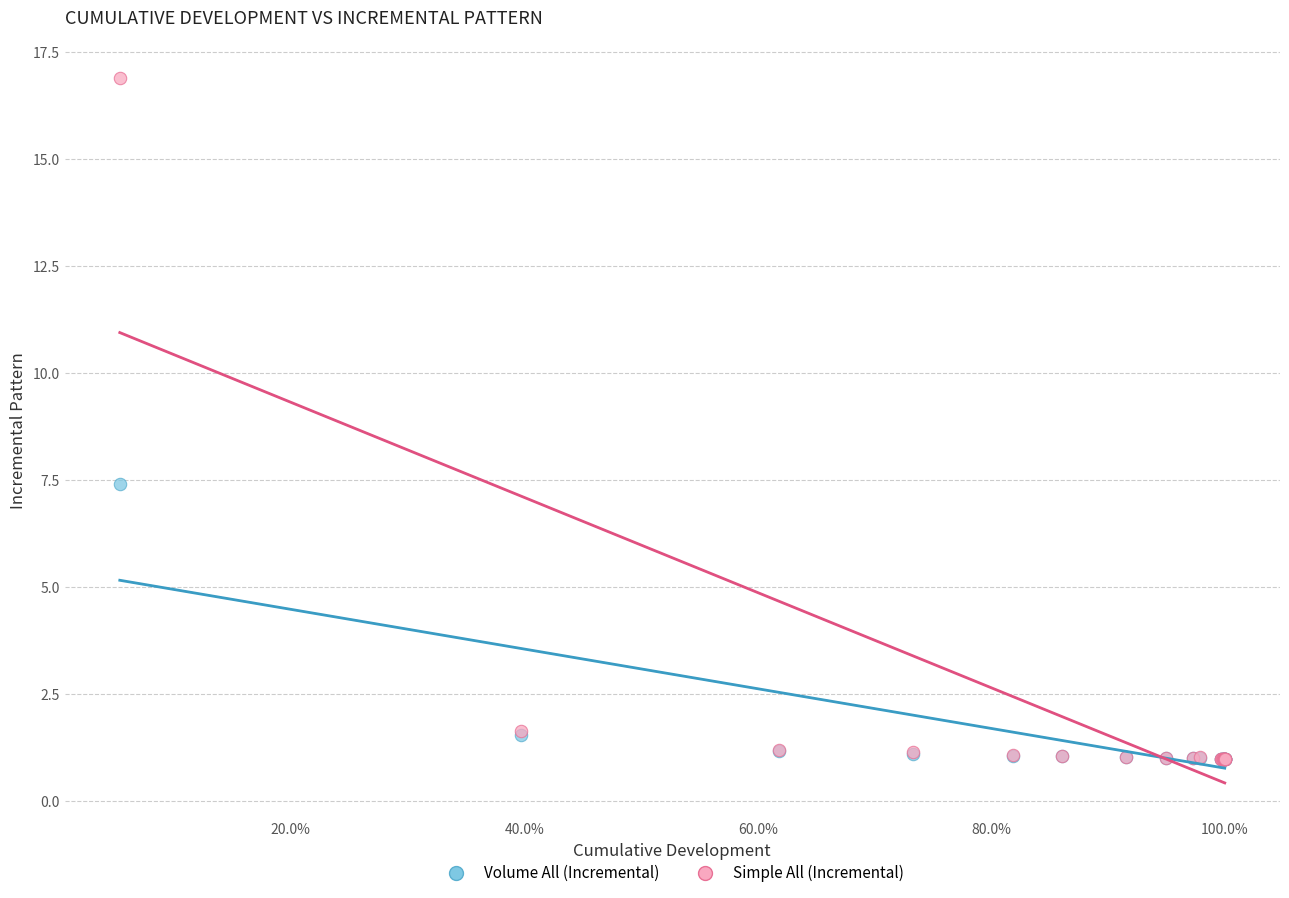

Across all series, what Y value is closest to 8?

7.4